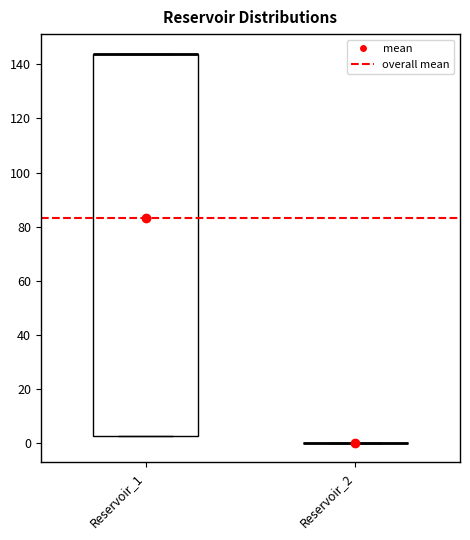

Reading left to right, read every box against the y-axis: the position of its median line, the range the box covers, and the ends of its whiskers. The values are not printed on the chart, so give them approximately, as read against the axis.

Reservoir_1: median 144 (drawn on the box's upper edge), box 2 to 144, whiskers 2 to 144
Reservoir_2: box collapsed to a line at 0, whiskers 0 to 0